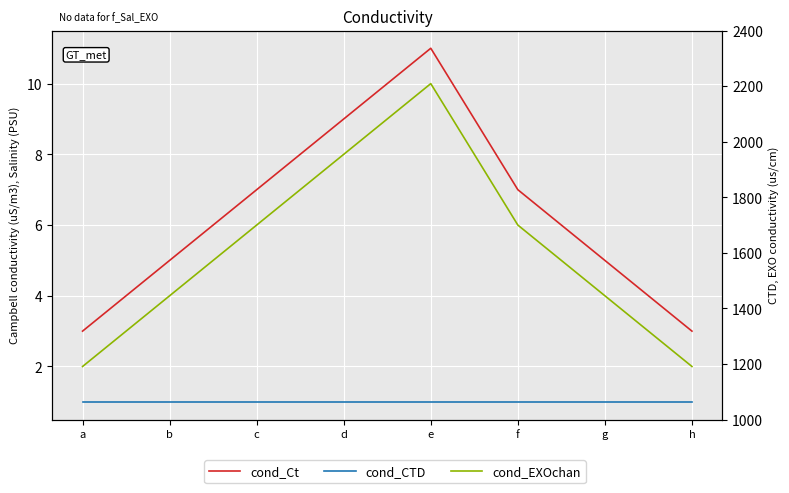

The cond_Ct series shows 3 at b. True or false?

False